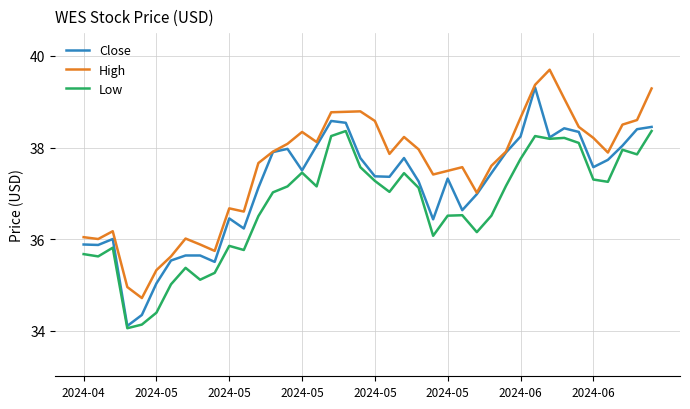

True or false: Low and High cross at least once.

False